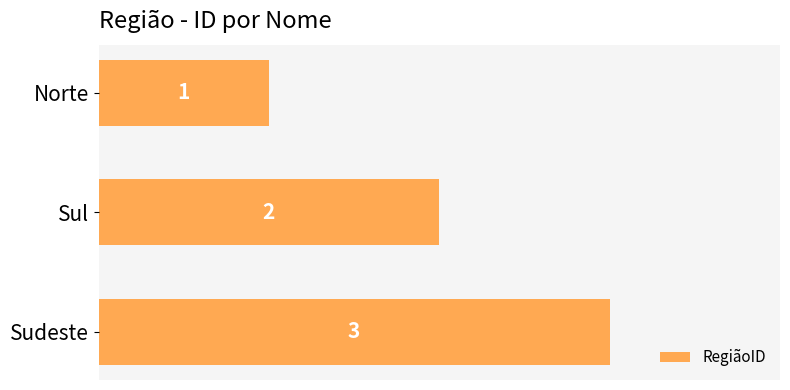

What is the sum of all values?

6